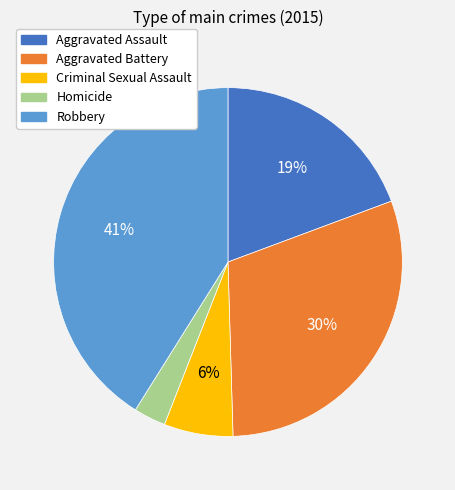

Do Aggravated Assault and Criminal Sexual Assault together represent more than half of the pie?

No